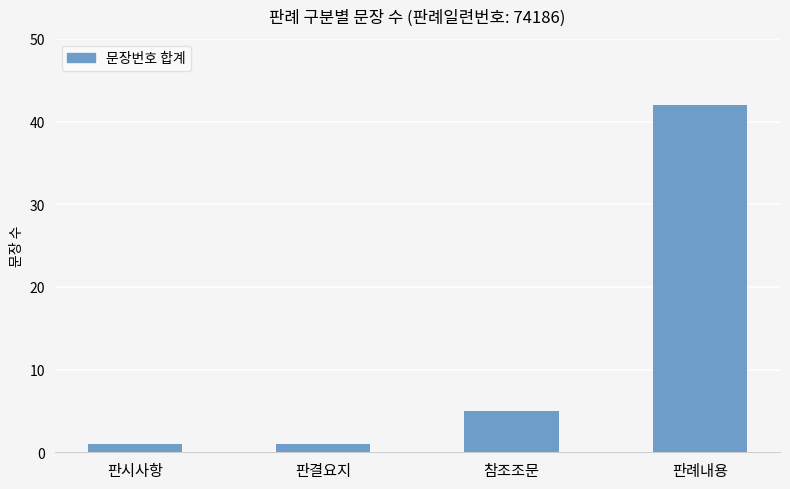

What is the value of the 2nd bar from the left?

1